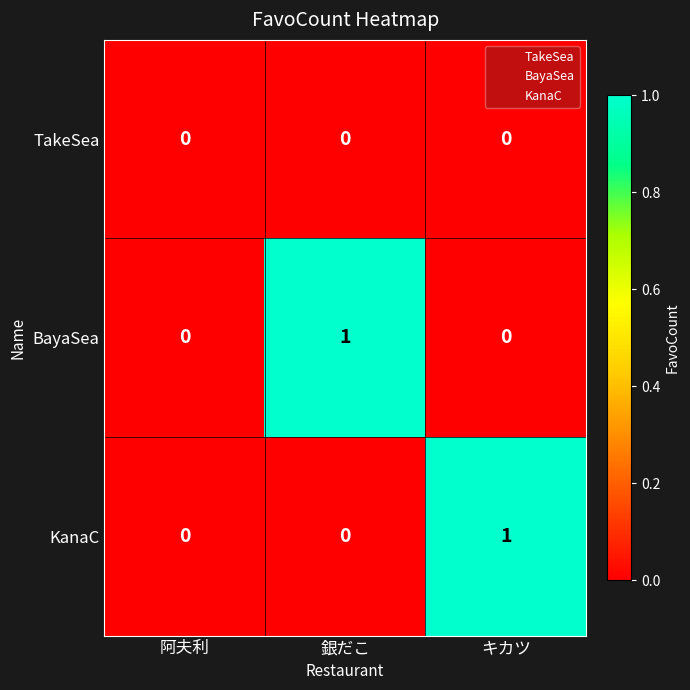

Which category has the highest value in the KanaC series?

キカツ